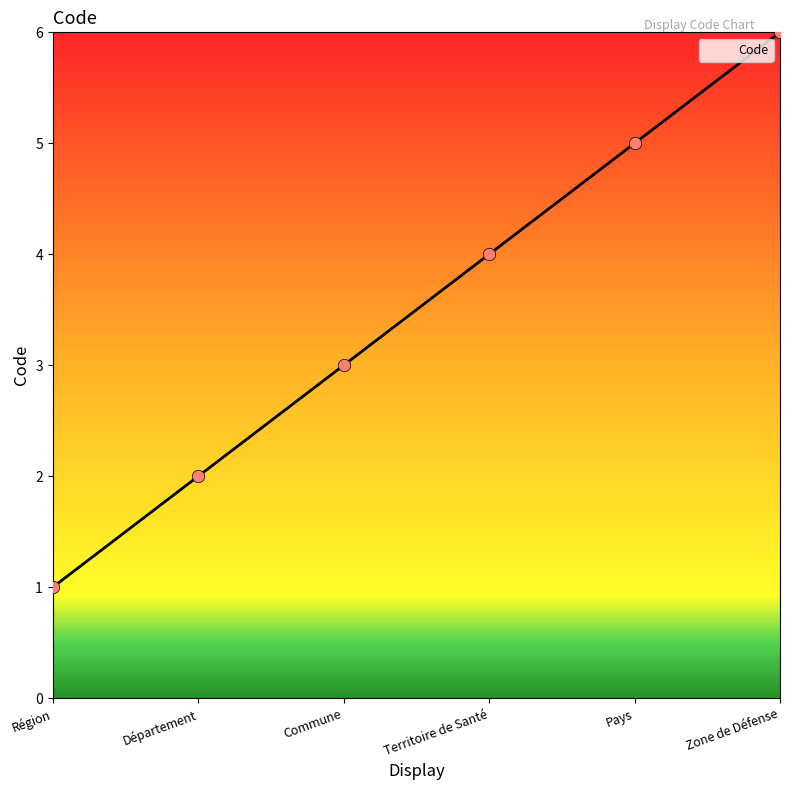

What is the change in value from Commune to Pays?

+2